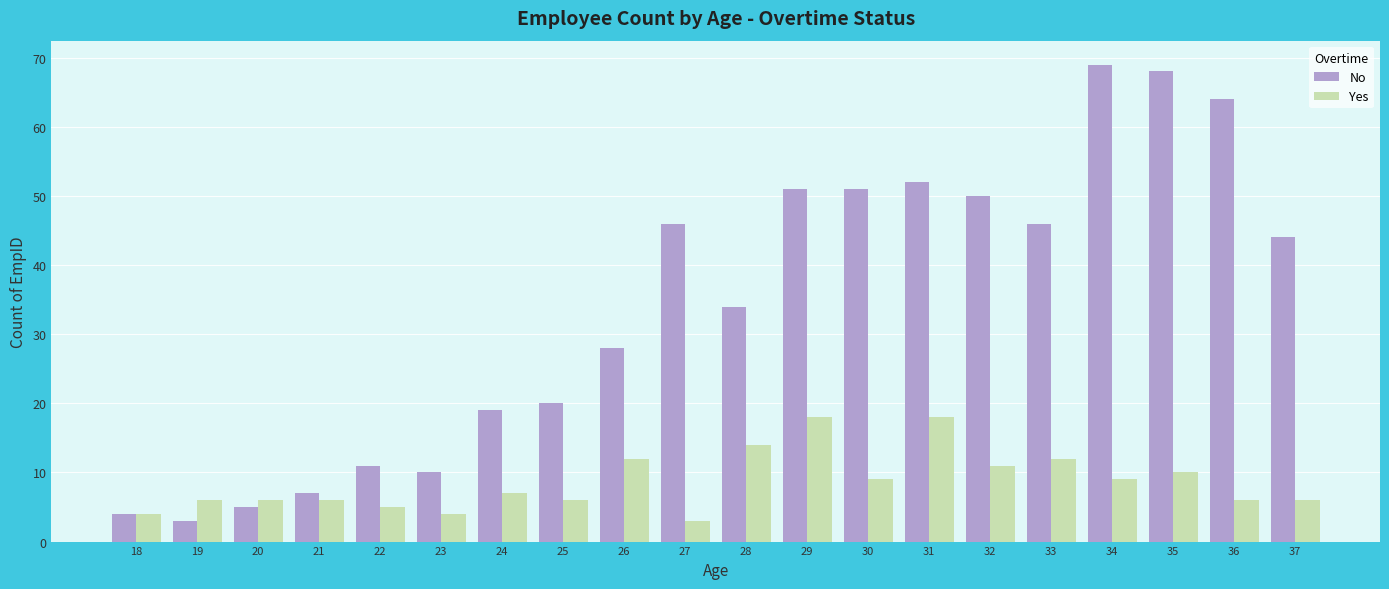

True or false: Yes has a value of 3 at 34.

False